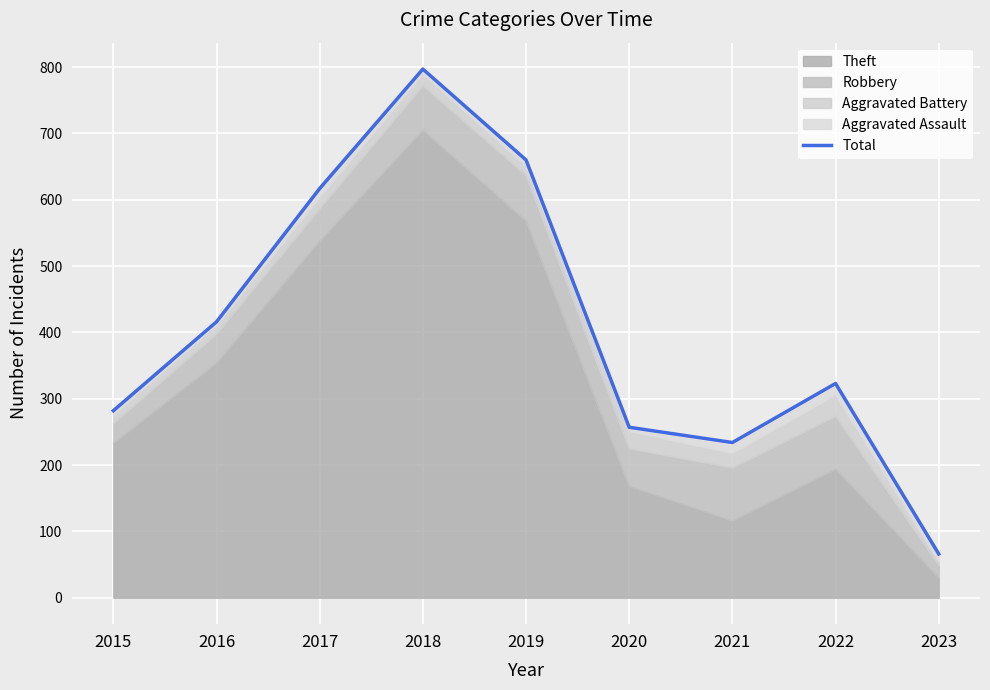

How many points are higher than both their immediate neighbors (excluding endpoints)?

2